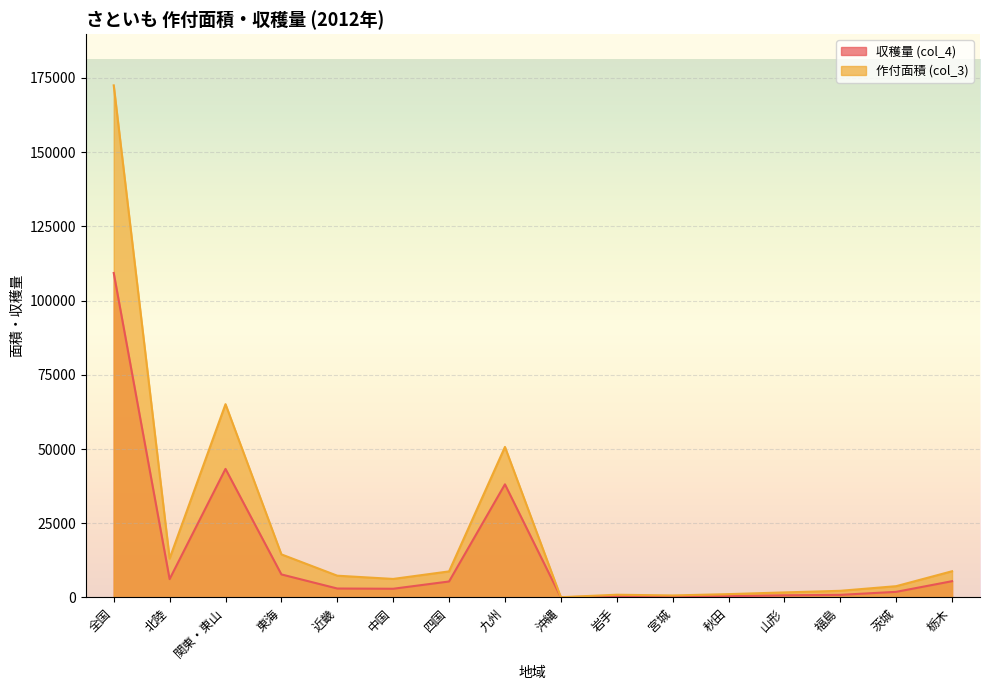

True or false: 収穫量 (col_4) and 作付面積 (col_3) intersect in this chart.

False